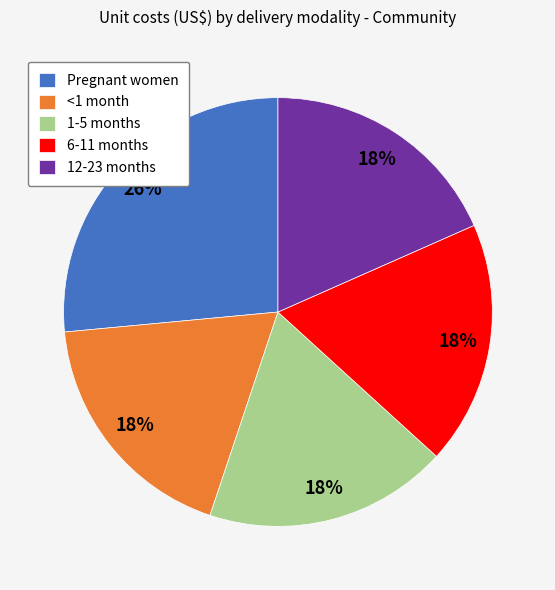

Count the number of slices in the pie.

5